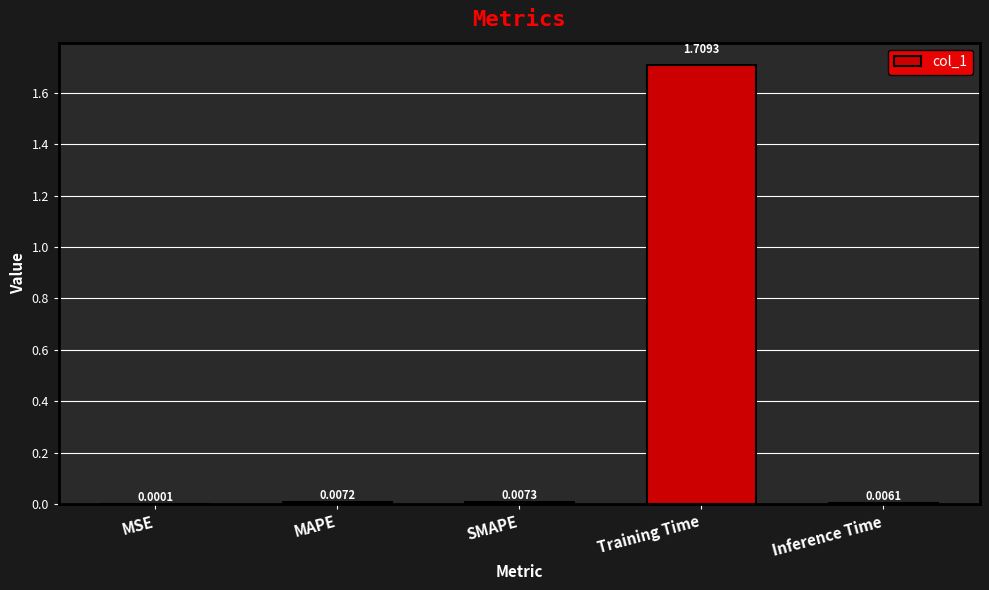

Which has a higher value, Inference Time or MAPE?

MAPE